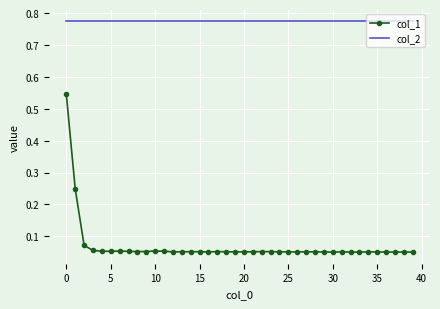

How many col_1 values are between 0 and 1?

40